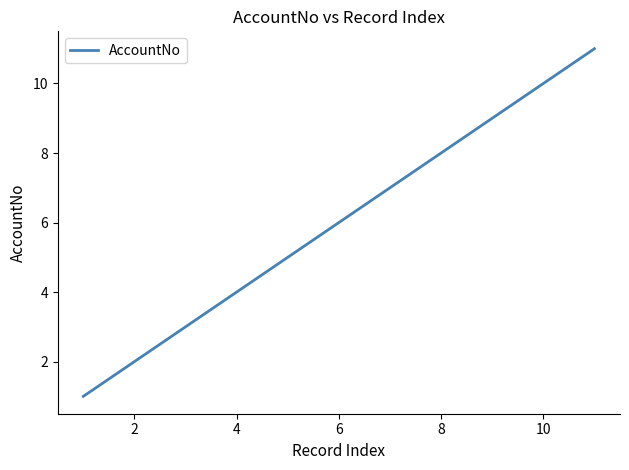

What is the greatest value displayed?

11